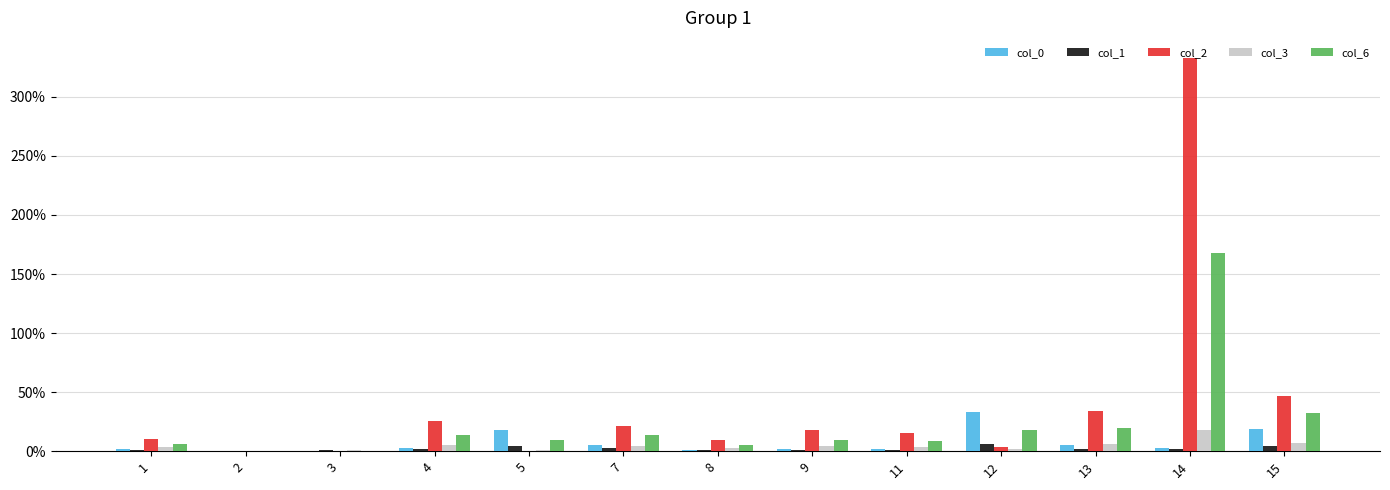

True or false: col_1 has a value of 2.3 at 7.

True